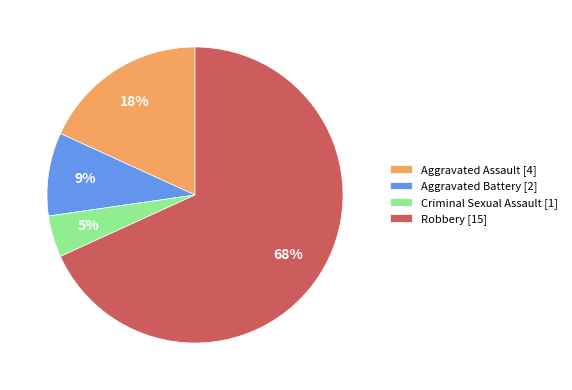

What is the largest slice in the pie chart?

Robbery